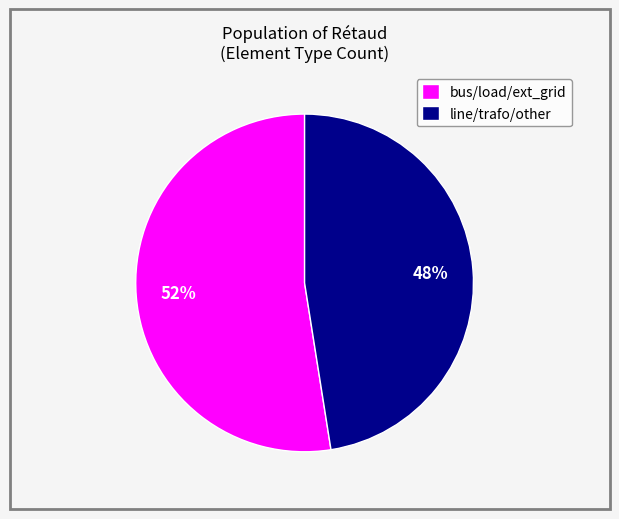

The bus/load/ext_grid slice represents 52% of the pie. True or false?

True